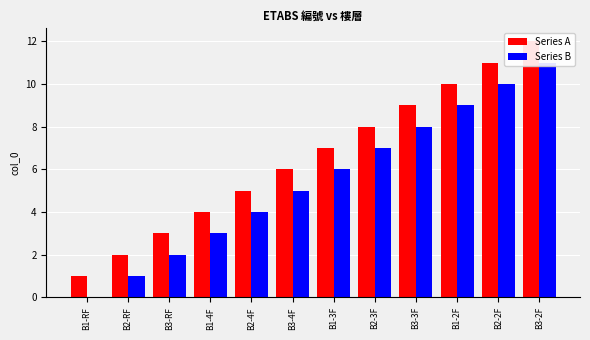

At which category is the sum across all series the highest?

B3-2F